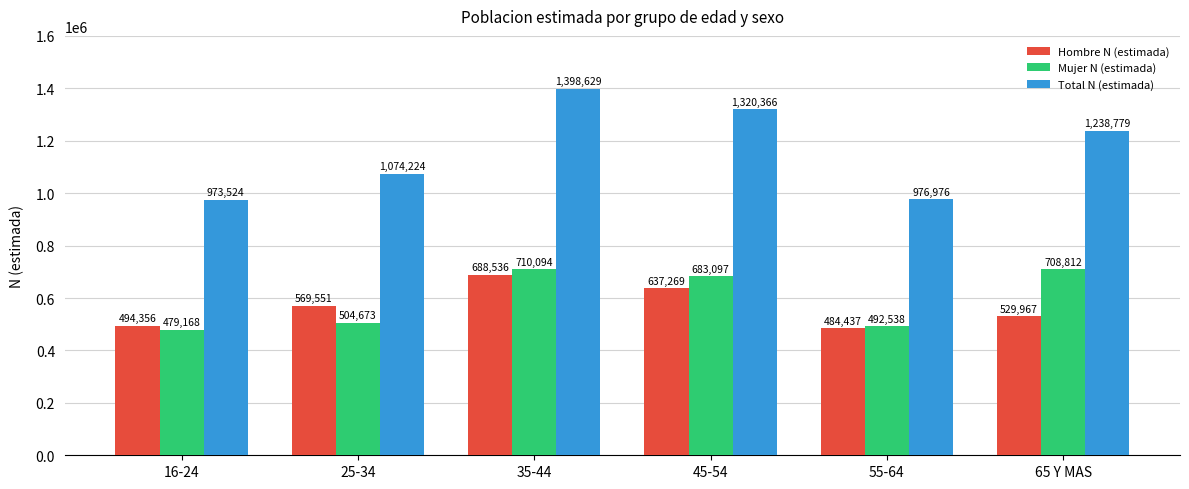

What position from the left is 65 Y MAS?

6